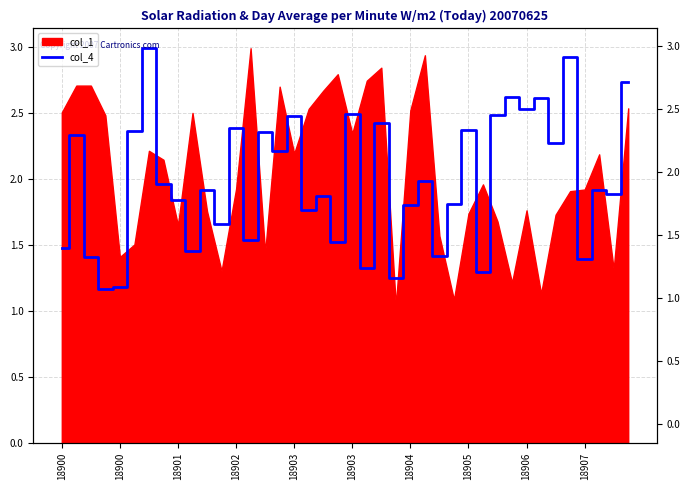

How many points are lower than both their immediate neighbors (excluding endpoints)?

15